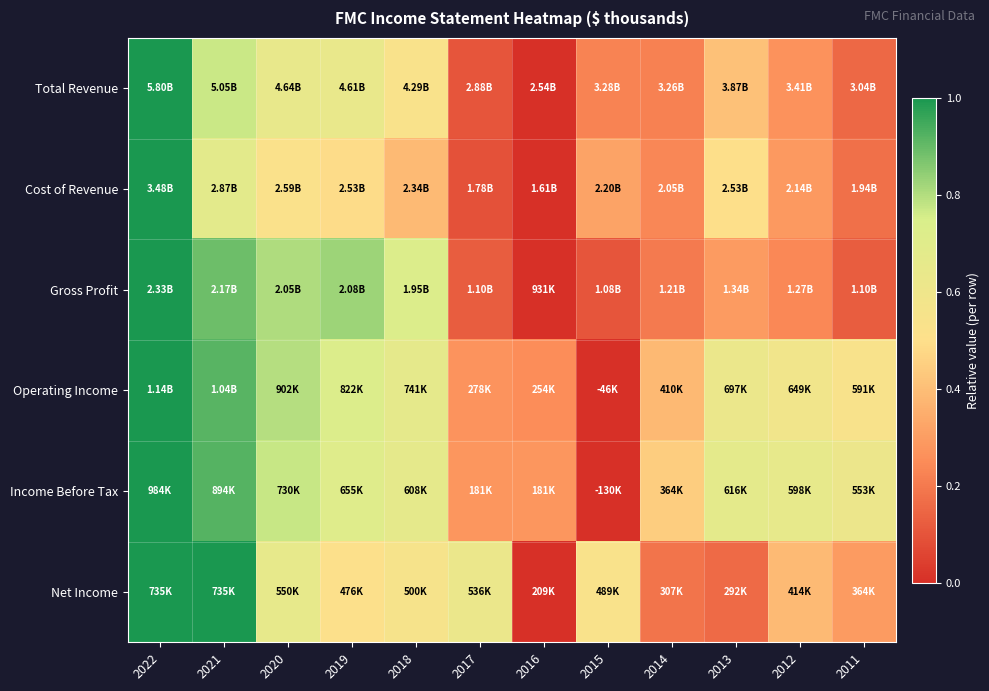

Reading left to right, transcribe all the data shown in this chart.

Total Revenue: 2022=1.0	2021=0.8	2020=0.6	2019=0.6	2018=0.5	2017=0.1	2016=0.0	2015=0.2	2014=0.2	2013=0.4	2012=0.3	2011=0.2
Cost of Revenue: 2022=1.0	2021=0.7	2020=0.5	2019=0.5	2018=0.4	2017=0.1	2016=0.0	2015=0.3	2014=0.2	2013=0.5	2012=0.3	2011=0.2
Gross Profit: 2022=1.0	2021=0.9	2020=0.8	2019=0.8	2018=0.7	2017=0.1	2016=0.0	2015=0.1	2014=0.2	2013=0.3	2012=0.2	2011=0.1
Operating Income: 2022=1.0	2021=0.9	2020=0.8	2019=0.7	2018=0.7	2017=0.3	2016=0.3	2015=0.0	2014=0.4	2013=0.6	2012=0.6	2011=0.5
Income Before Tax: 2022=1.0	2021=0.9	2020=0.8	2019=0.7	2018=0.7	2017=0.3	2016=0.3	2015=0.0	2014=0.4	2013=0.7	2012=0.7	2011=0.6
Net Income: 2022=1.0	2021=1.0	2020=0.6	2019=0.5	2018=0.6	2017=0.6	2016=0.0	2015=0.5	2014=0.2	2013=0.2	2012=0.4	2011=0.3